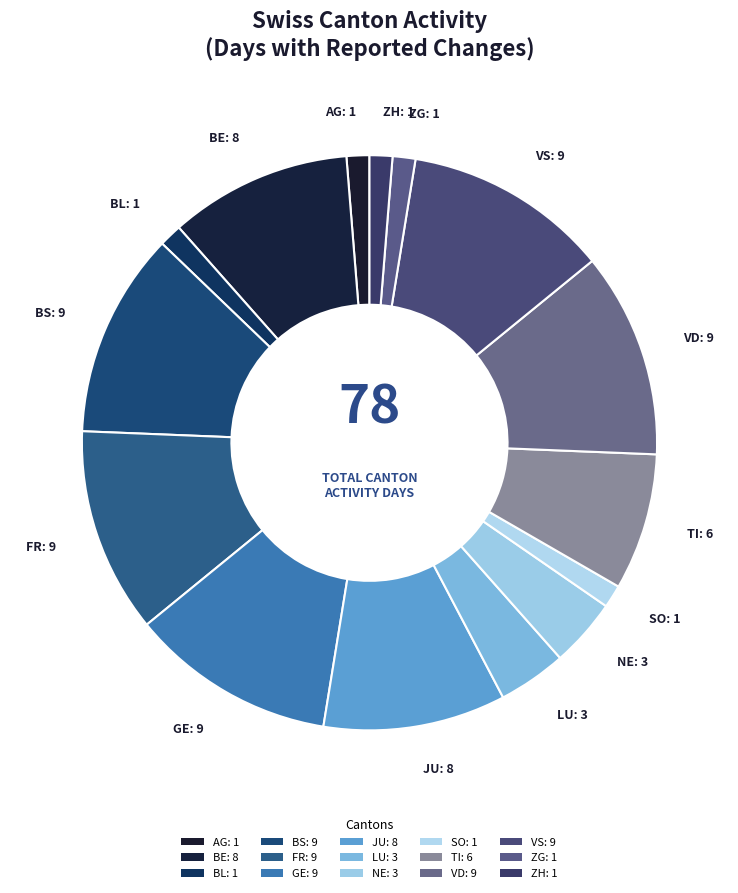

How many slices are in this pie chart?

15